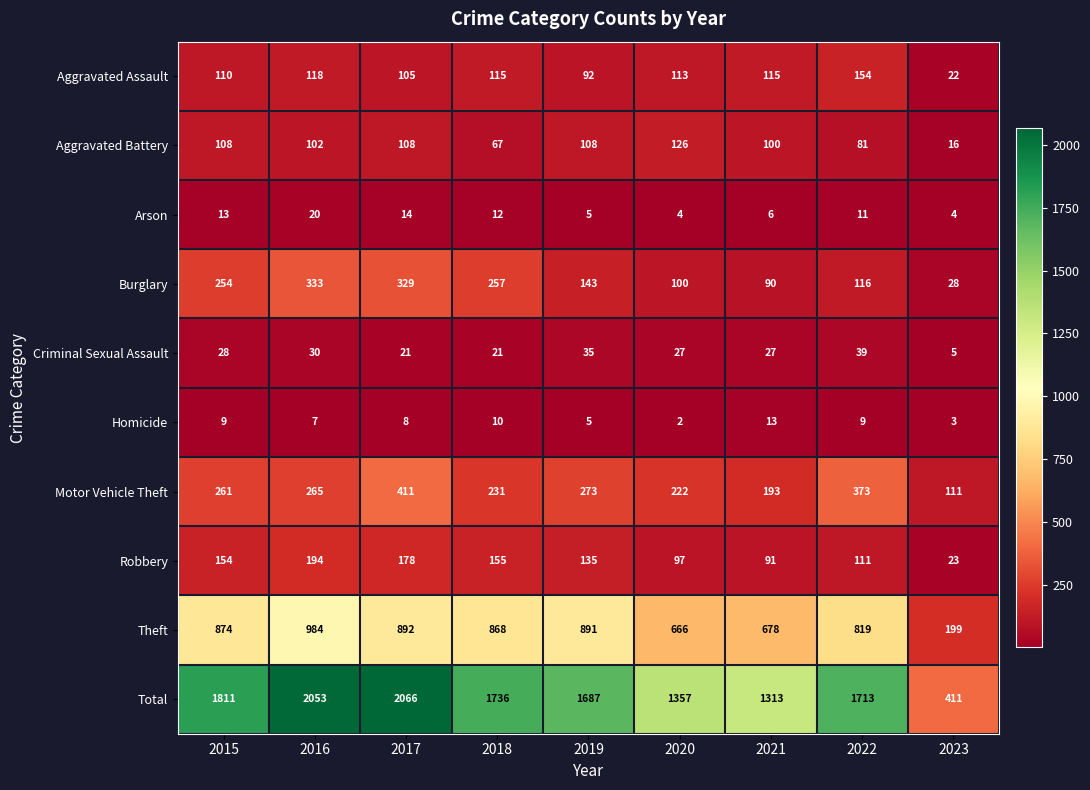

Is it true that Aggravated Battery equals 4 at 2023?

False